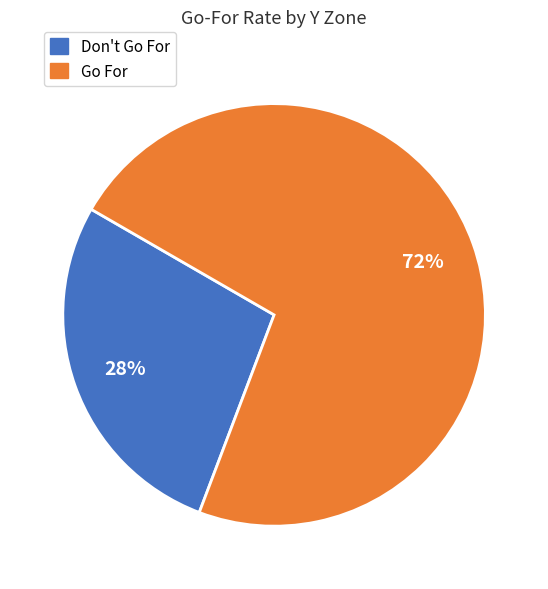

Between Don't Go For and Go For, which is larger?

Go For